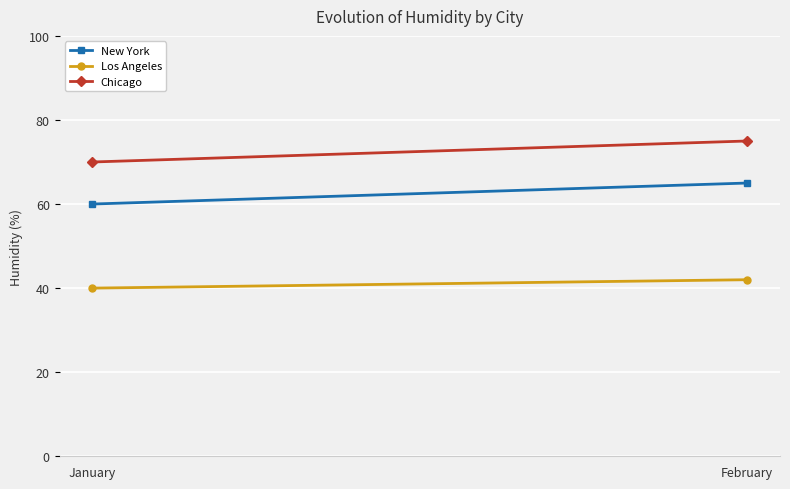

Which series has the largest total across all categories?

Chicago